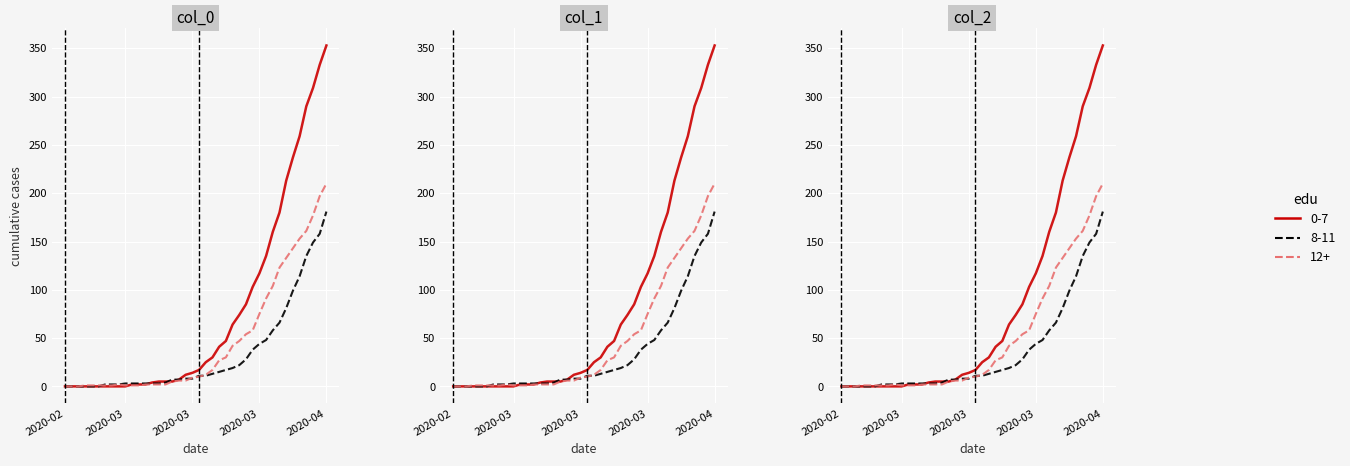

How many values in the col_2 series are below 10?

20